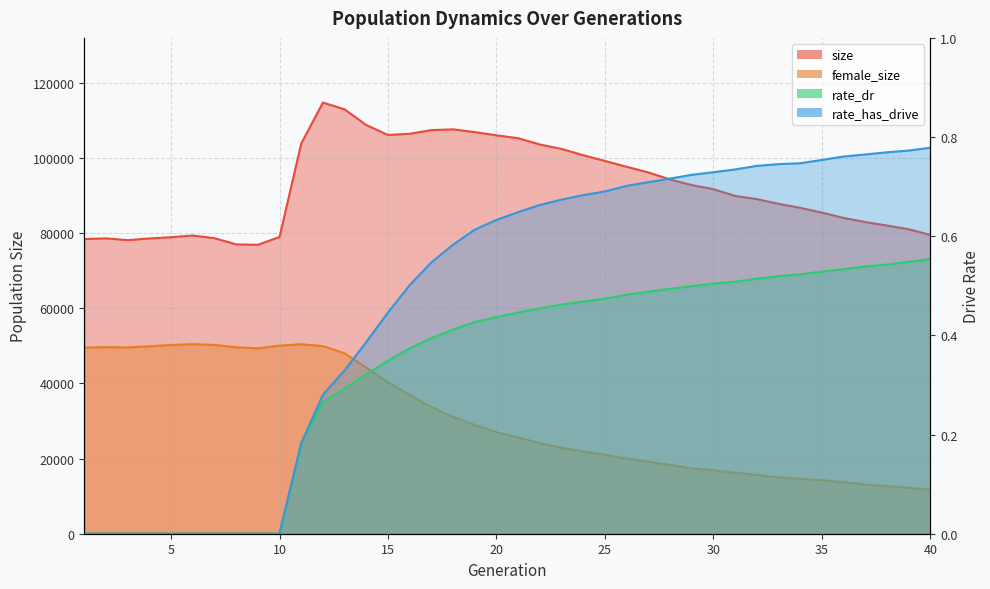

What is the difference between the maximum and minimum values in the female_size series?

38716.0